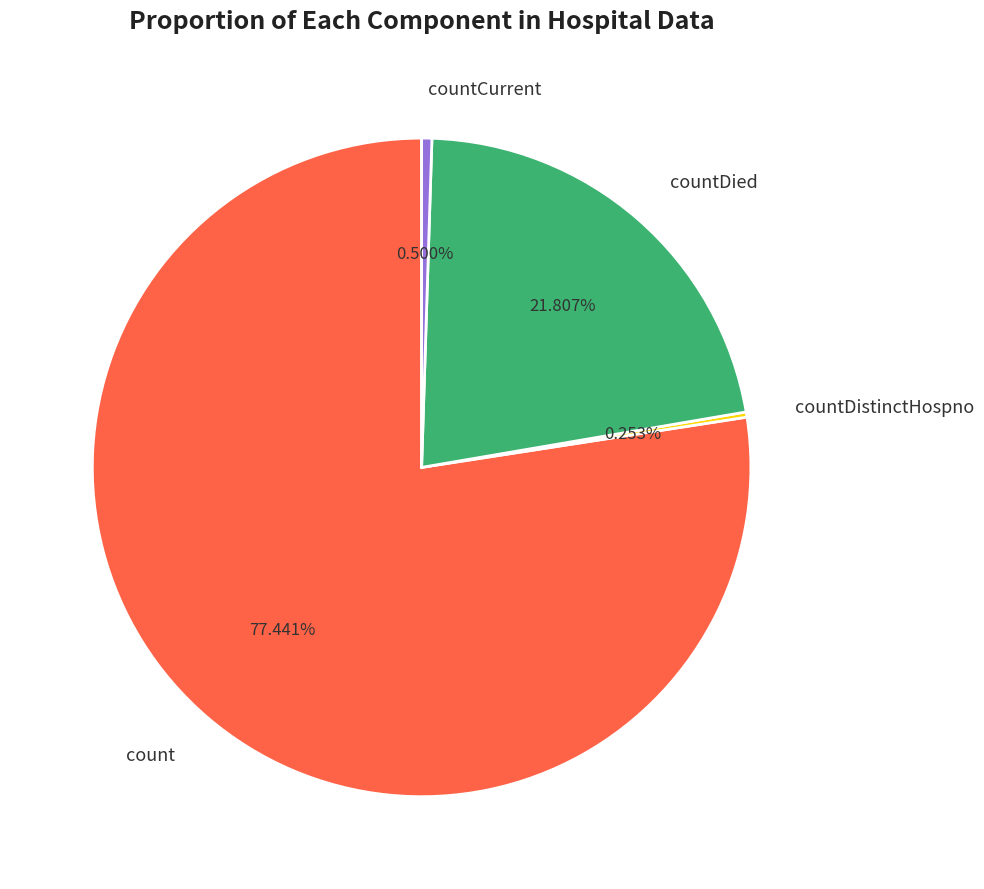

Which category has the biggest portion of the pie?

count